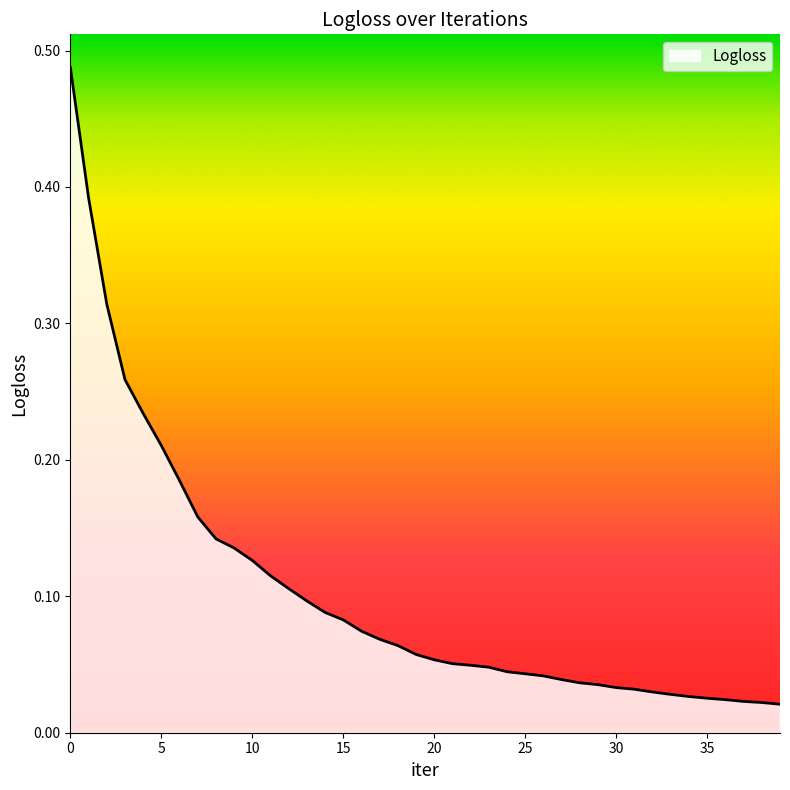

Reading left to right, list all the values displayed in this chart.

0.5	0.4	0.3	0.3	0.2	0.2	0.2	0.2	0.1	0.1	0.1	0.1	0.1	0.1	0.1	0.1	0.1	0.1	0.1	0.1	0.1	0.1	0.0	0.0	0.0	0.0	0.0	0.0	0.0	0.0	0.0	0.0	0.0	0.0	0.0	0.0	0.0	0.0	0.0	0.0